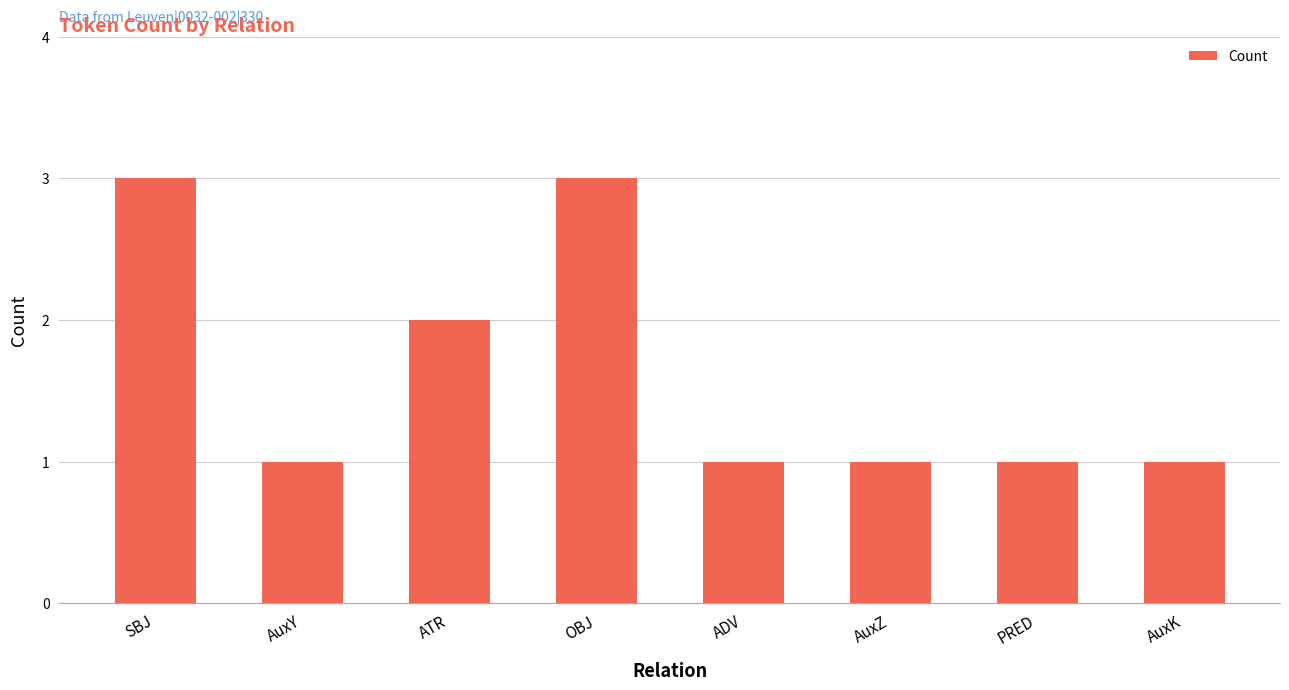

What is the average value?

2